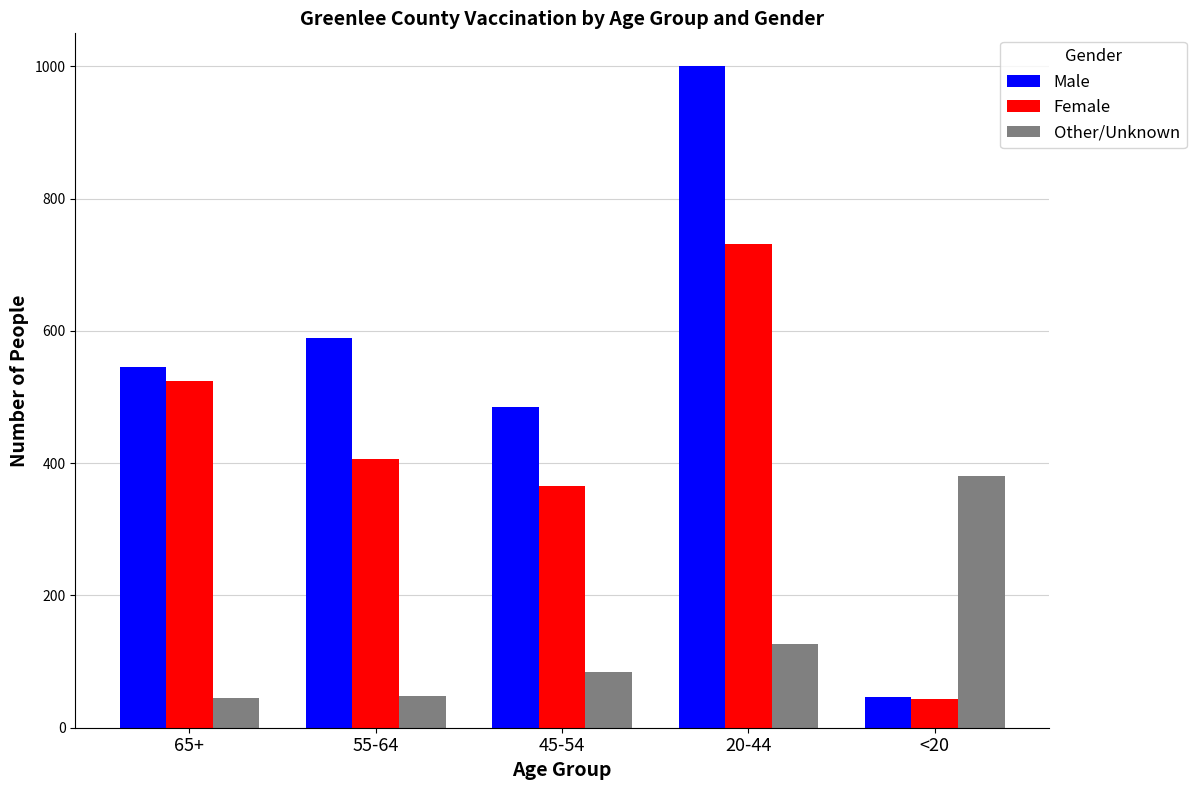

What is the difference between the second highest and second lowest values in the Female series?

159